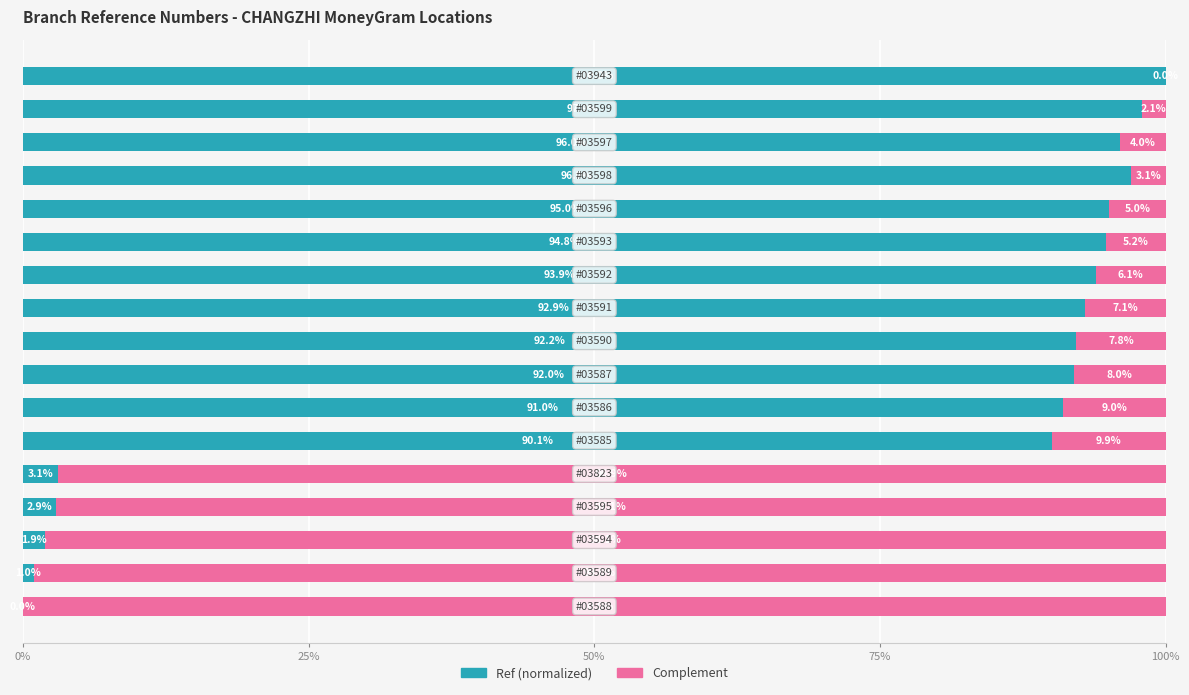

What is the highest value of the Ref (normalized) series?

100.0